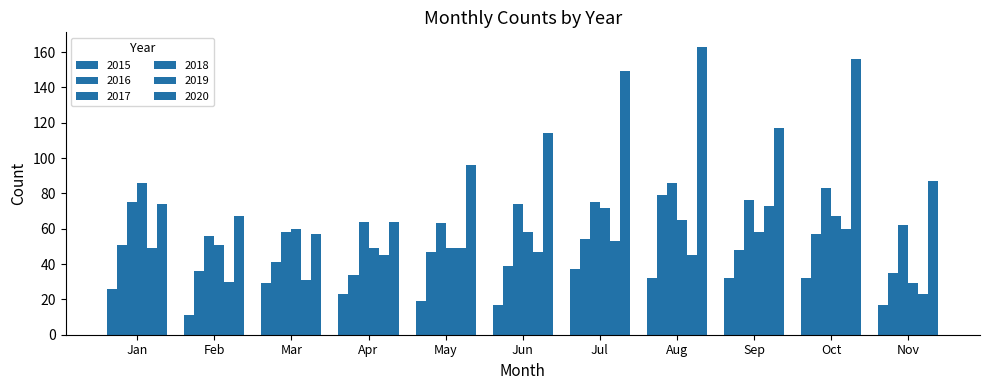

How many distinct data groups are displayed?

6